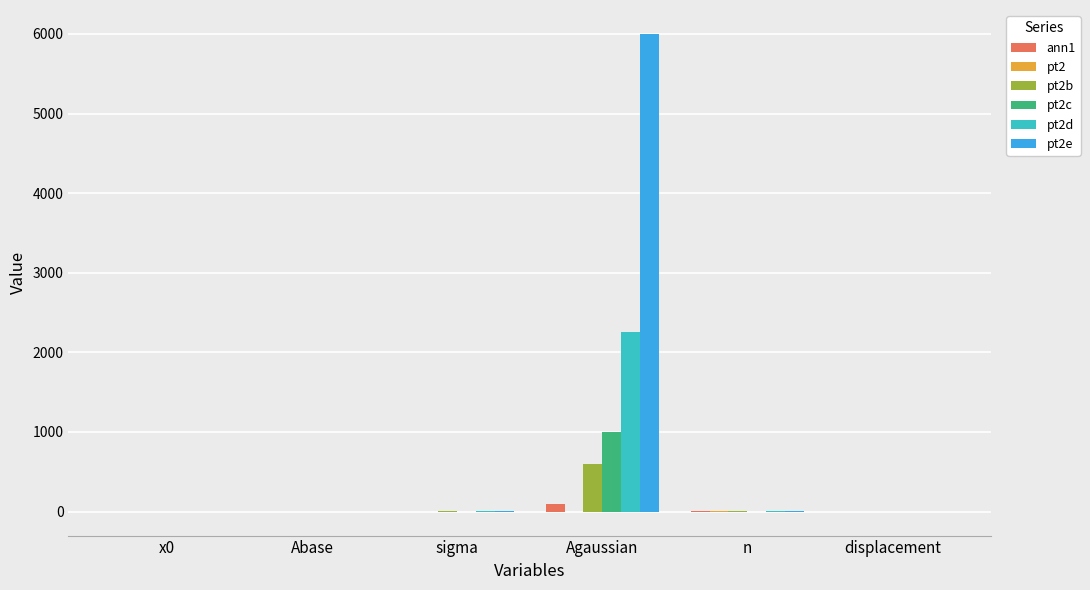

How many series are shown in this chart?

6